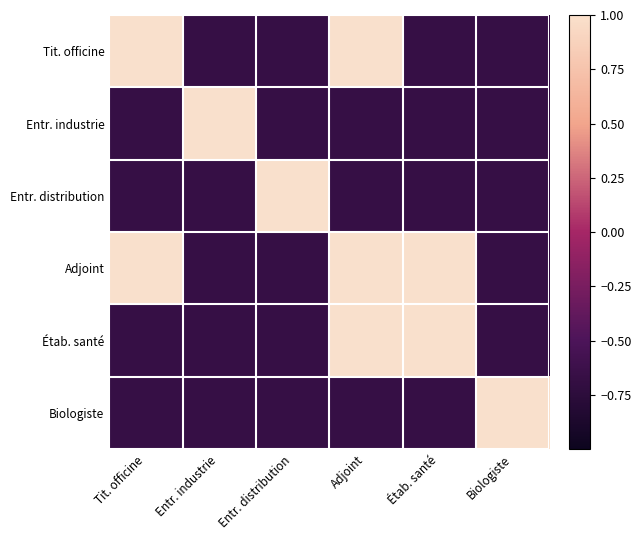

Reading left to right, transcribe all the data shown in this chart.

row_0: Tit. officine=1.0	Entr. industrie=-0.7	Entr. distribution=-0.7	Adjoint=1.0	Étab. santé=-0.7	Biologiste=-0.7
row_1: Tit. officine=-0.7	Entr. industrie=1.0	Entr. distribution=-0.7	Adjoint=-0.7	Étab. santé=-0.7	Biologiste=-0.7
row_2: Tit. officine=-0.7	Entr. industrie=-0.7	Entr. distribution=1.0	Adjoint=-0.7	Étab. santé=-0.7	Biologiste=-0.7
row_3: Tit. officine=1.0	Entr. industrie=-0.7	Entr. distribution=-0.7	Adjoint=1.0	Étab. santé=1.0	Biologiste=-0.7
row_4: Tit. officine=-0.7	Entr. industrie=-0.7	Entr. distribution=-0.7	Adjoint=1.0	Étab. santé=1.0	Biologiste=-0.7
row_5: Tit. officine=-0.7	Entr. industrie=-0.7	Entr. distribution=-0.7	Adjoint=-0.7	Étab. santé=-0.7	Biologiste=1.0